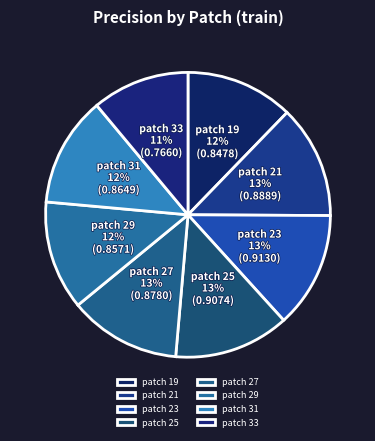

Combined, do patch 31 and patch 21 account for over 50%?

No